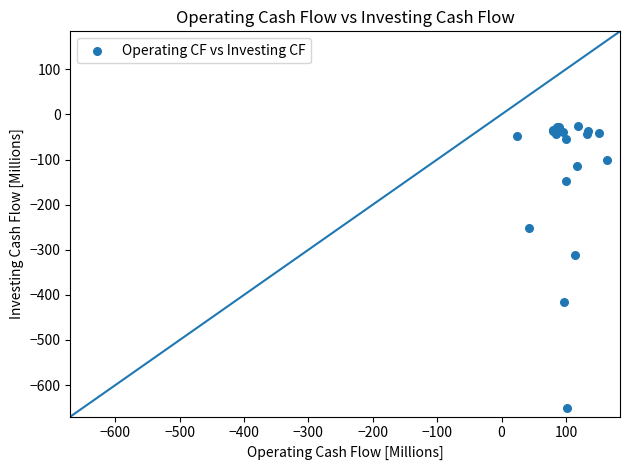

What Y value in the scatter plot is closest to -338?

-312.4